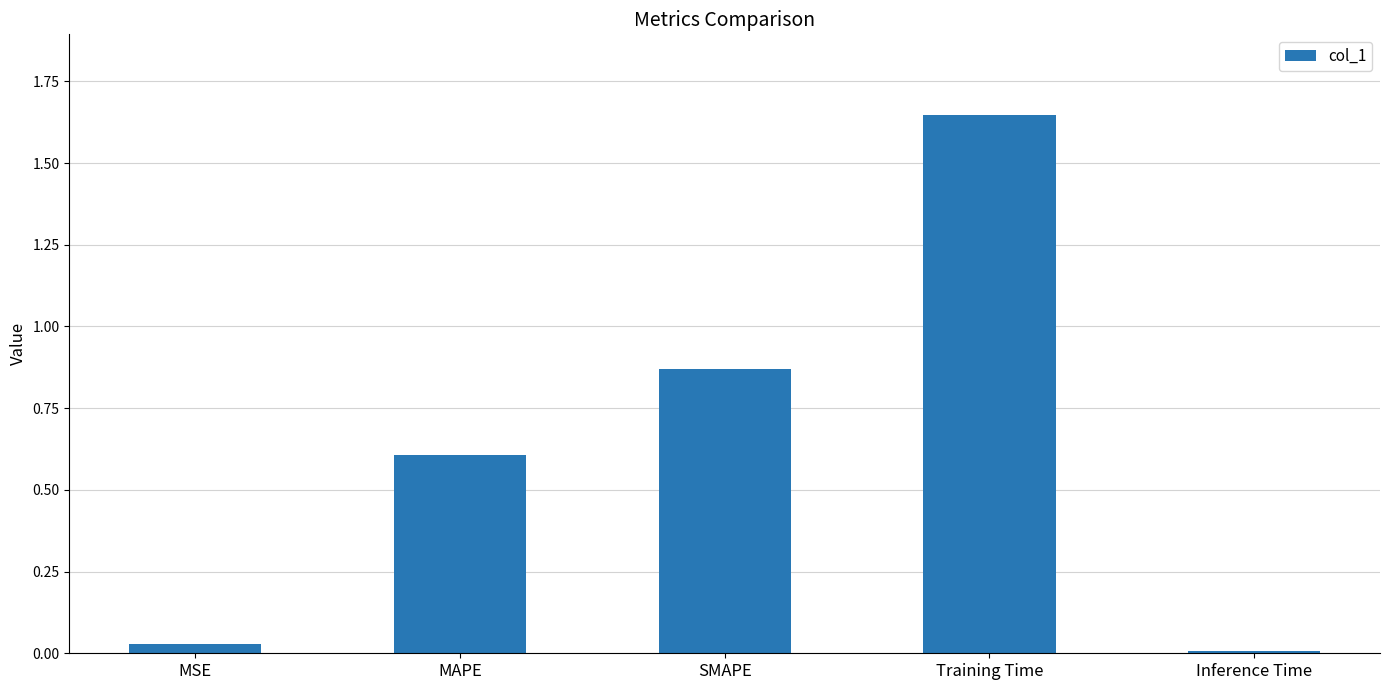

Are the bars grouped side by side (vs. stacked)?

No